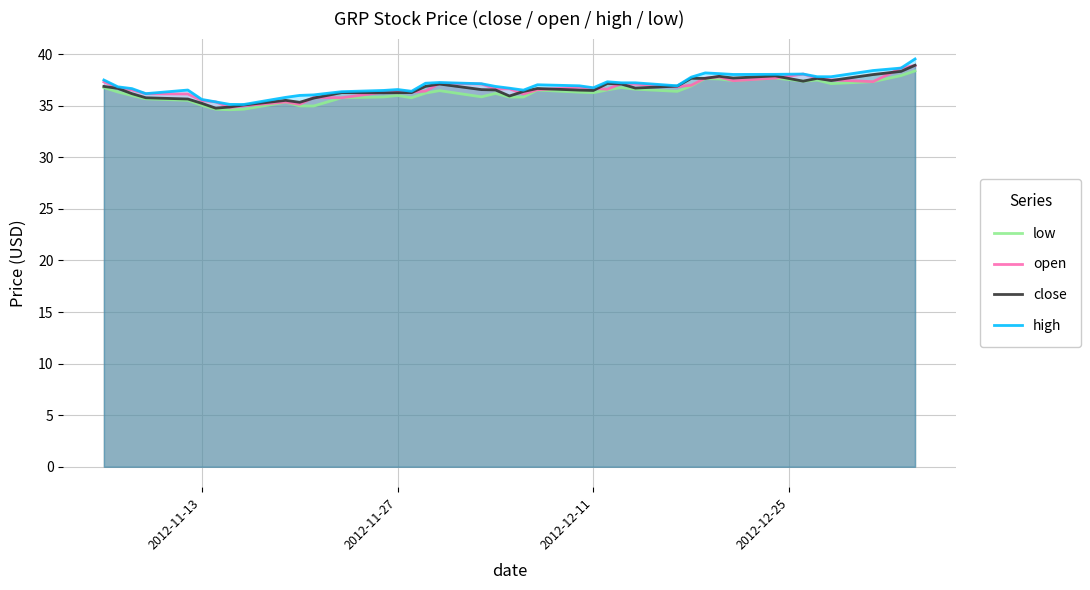

What is the minimum value shown in the chart?

34.6